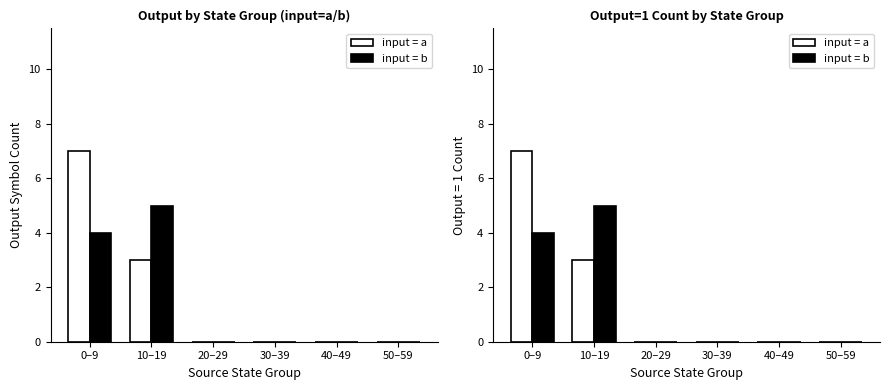

Between 40–49 and 30–39, which is larger?

40–49